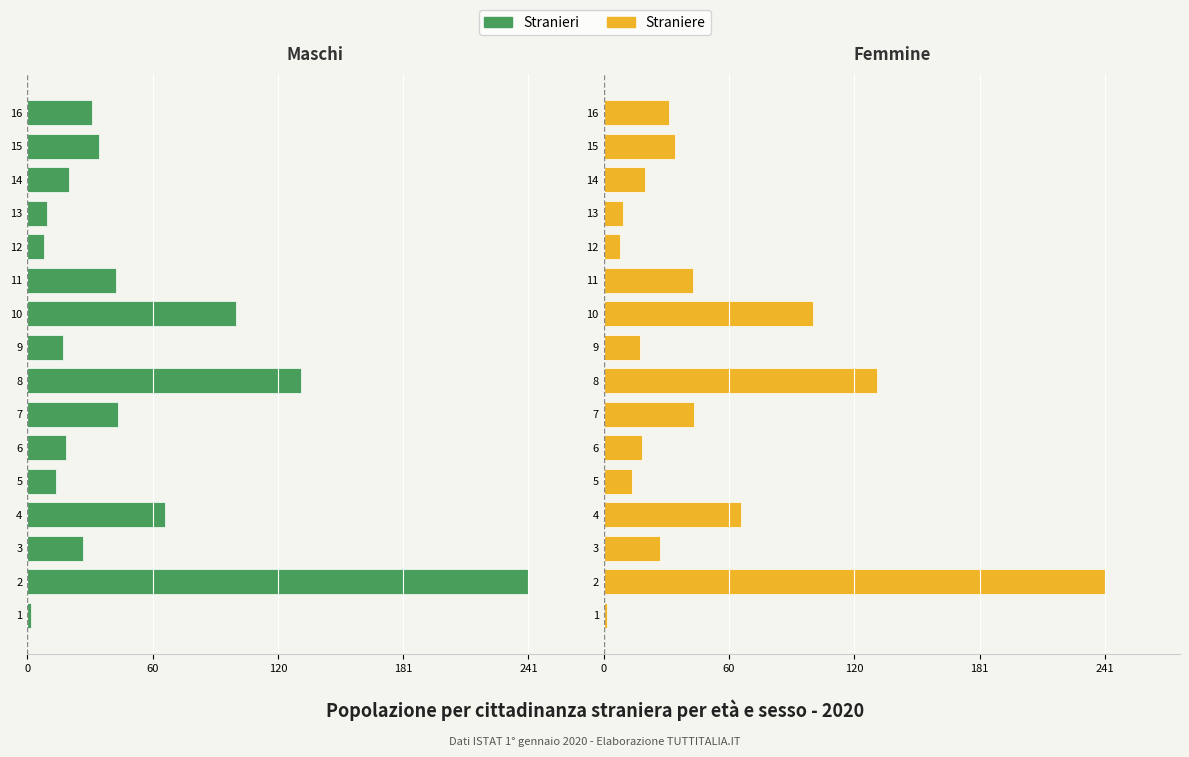

Which series has the largest total across all categories?

Straniere